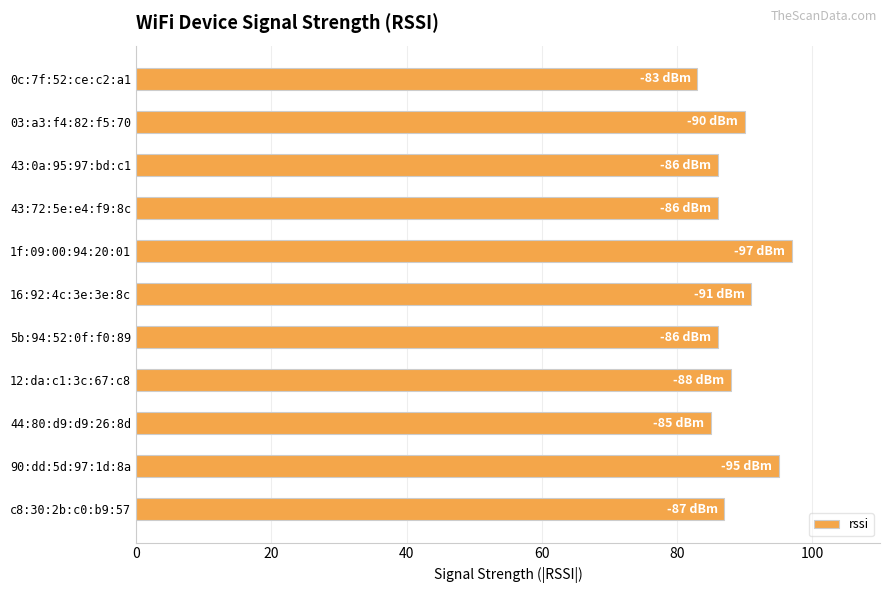

Reading top to bottom, transcribe all the data shown in this chart.

83	90	86	86	97	91	86	88	85	95	87